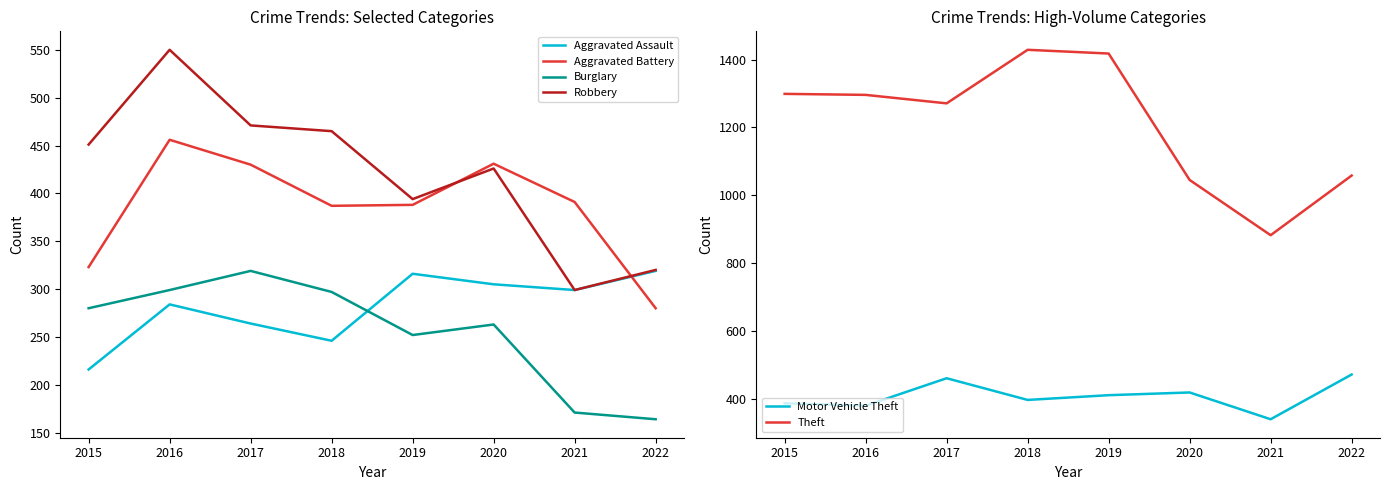

In Aggravated Assault, how many points are higher than both neighbors (excluding endpoints)?

2